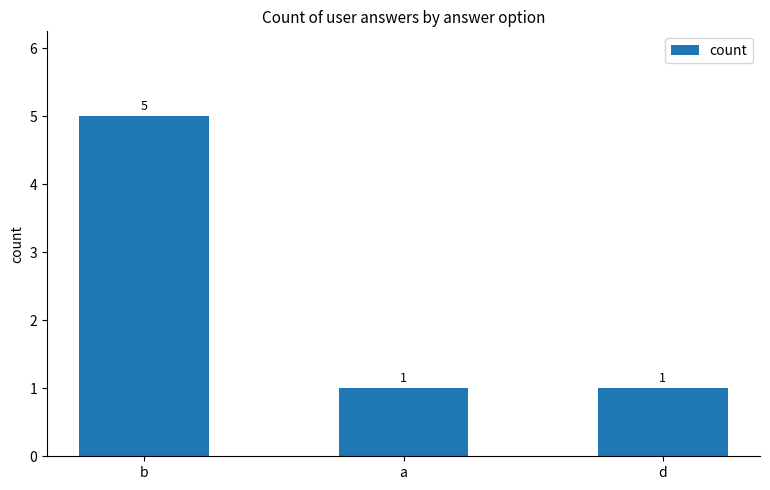

Reading left to right, transcribe all the data shown in this chart.

5	1	1